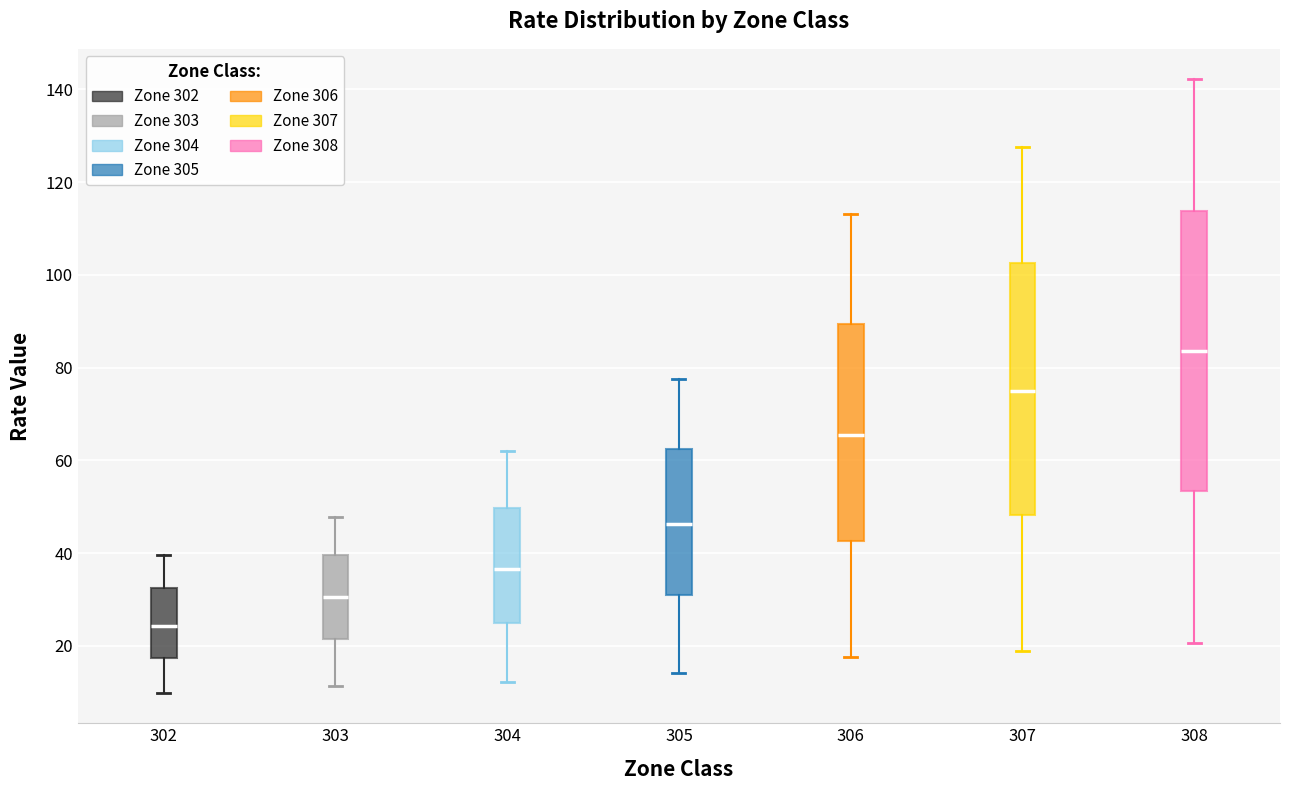

Which box is the tallest, from its lower edge to its upper edge?

308